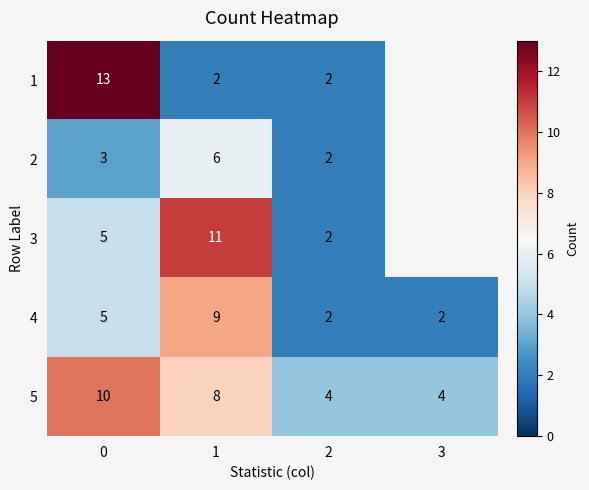

Which series changed the most between 0 and 1?

1